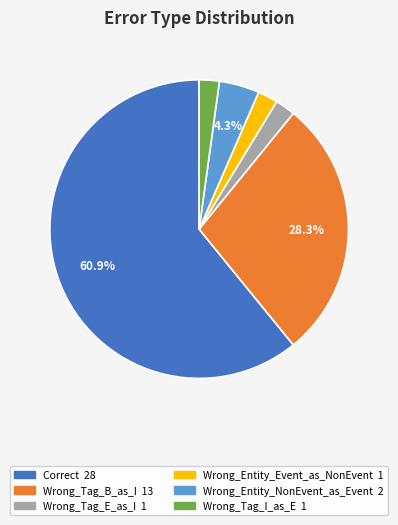

True or false: Wrong_Entity_NonEvent_as_Event accounts for 4% of the total.

True